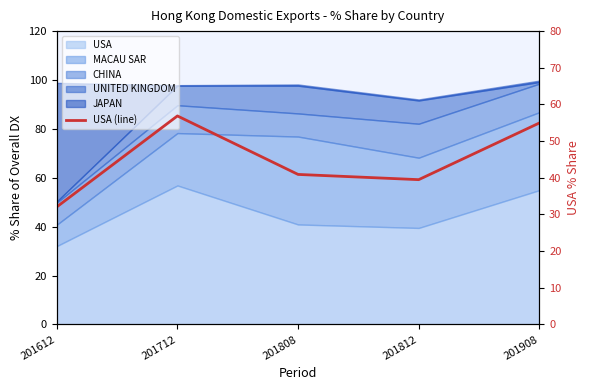

What is the difference between the values at 201712 and 201612?

24.8